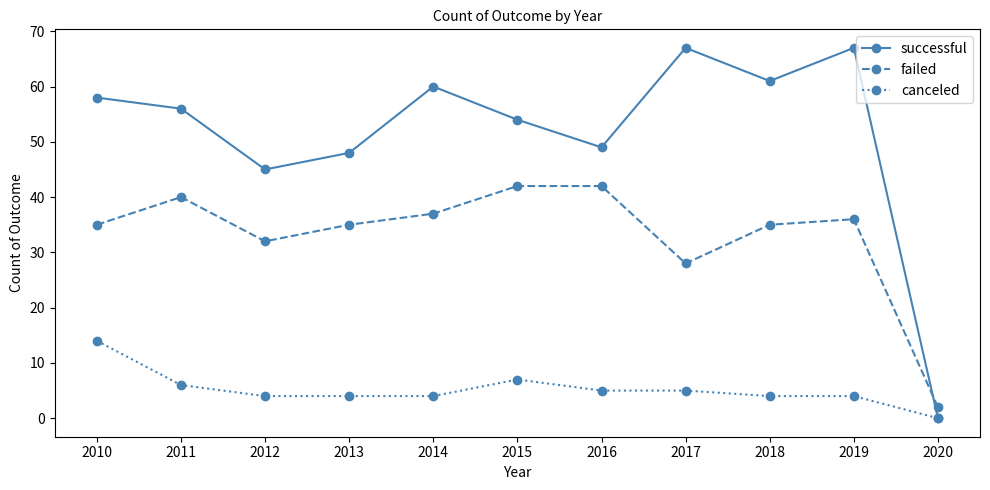

What is the difference between the maximum and second lowest values in the canceled series?

10